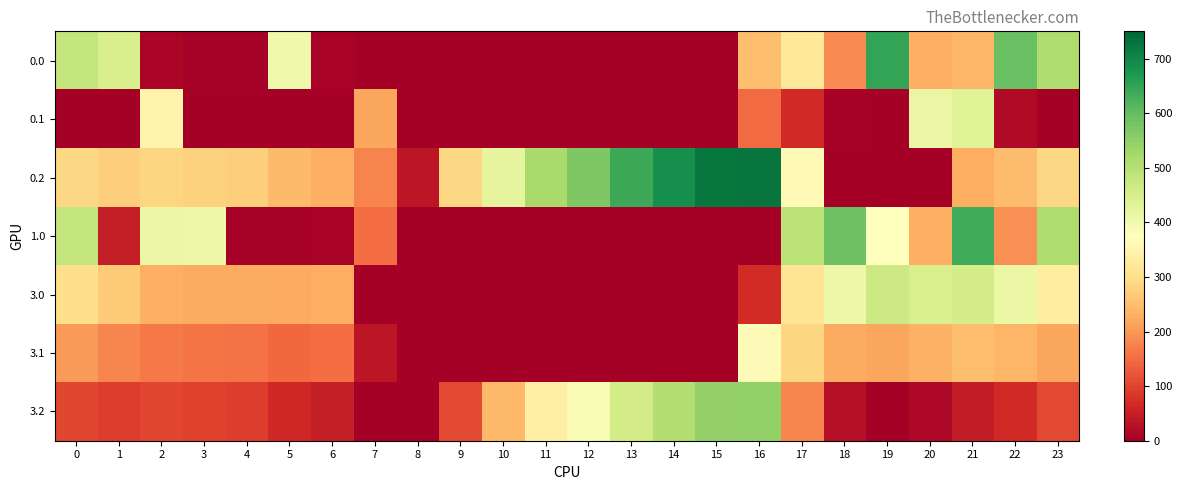

Between 5 and 22, which is larger?

22